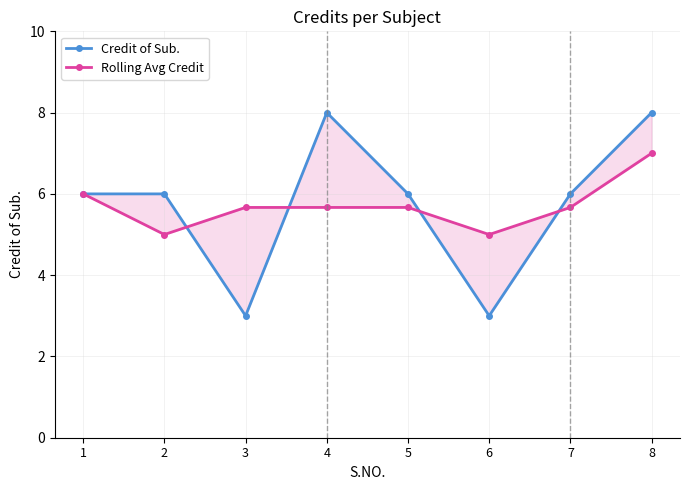

At 8, list the series in order from smallest to largest.

Rolling Avg Credit, Credit of Sub.